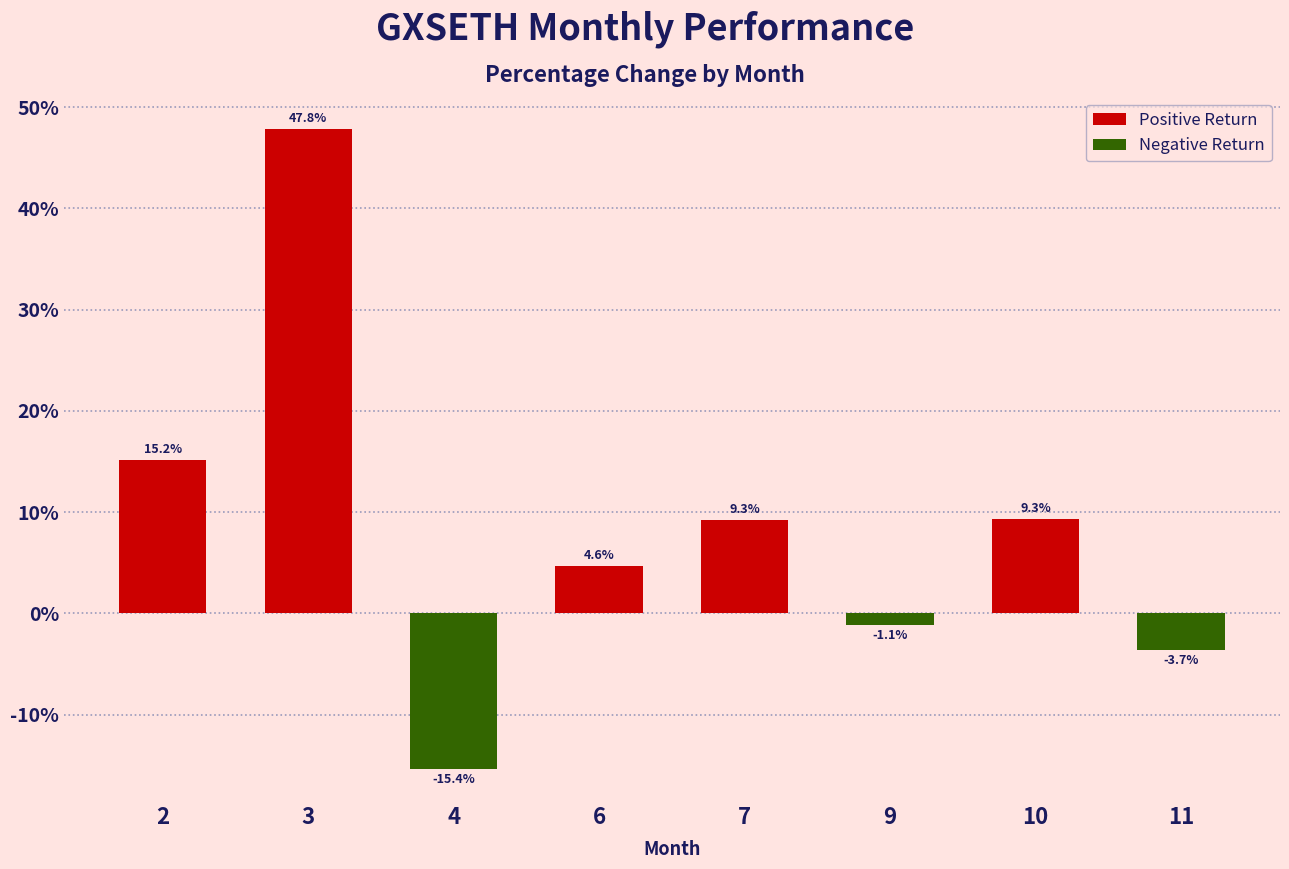

Which has a higher value, 11 or 10?

10